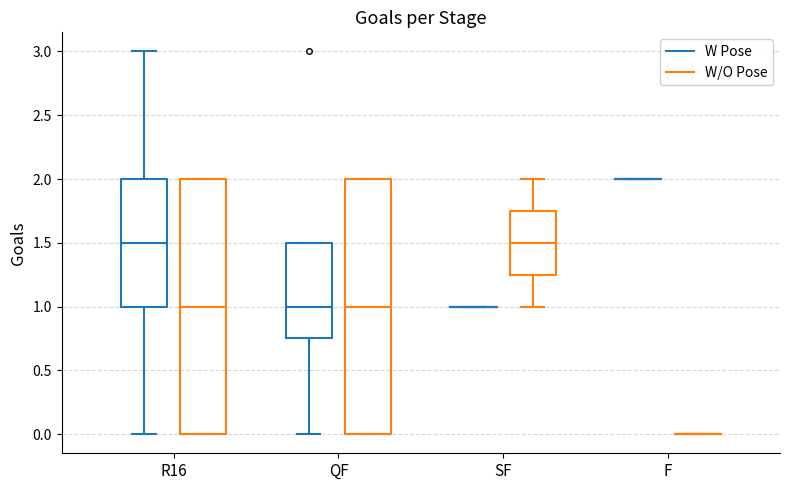

Reading left to right, transcribe this box plot: for each box, give where its median line is, the range the box spans, and where its two whiskers end, as read against the y-axis. The values are not printed on the chart, so give them approximately, as read against the axis.

R16 (W Pose): median 1.50, box 1.00 to 2.00, whiskers 0.00 to 3.00
R16 (W/O Pose): median 1.00, box 0.00 to 2.00, whiskers 0.00 to 2.00
QF (W Pose): median 1.00, box 0.75 to 1.50, whiskers 0.00 to 1.50
QF (W/O Pose): median 1.00, box 0.00 to 2.00, whiskers 0.00 to 2.00
SF (W Pose): box collapsed to a line at 1.00, whiskers 1.00 to 1.00
SF (W/O Pose): median 1.50, box 1.25 to 1.75, whiskers 1.00 to 2.00
F (W Pose): box collapsed to a line at 2.00, whiskers 2.00 to 2.00
F (W/O Pose): box collapsed to a line at 0.00, whiskers 0.00 to 0.00